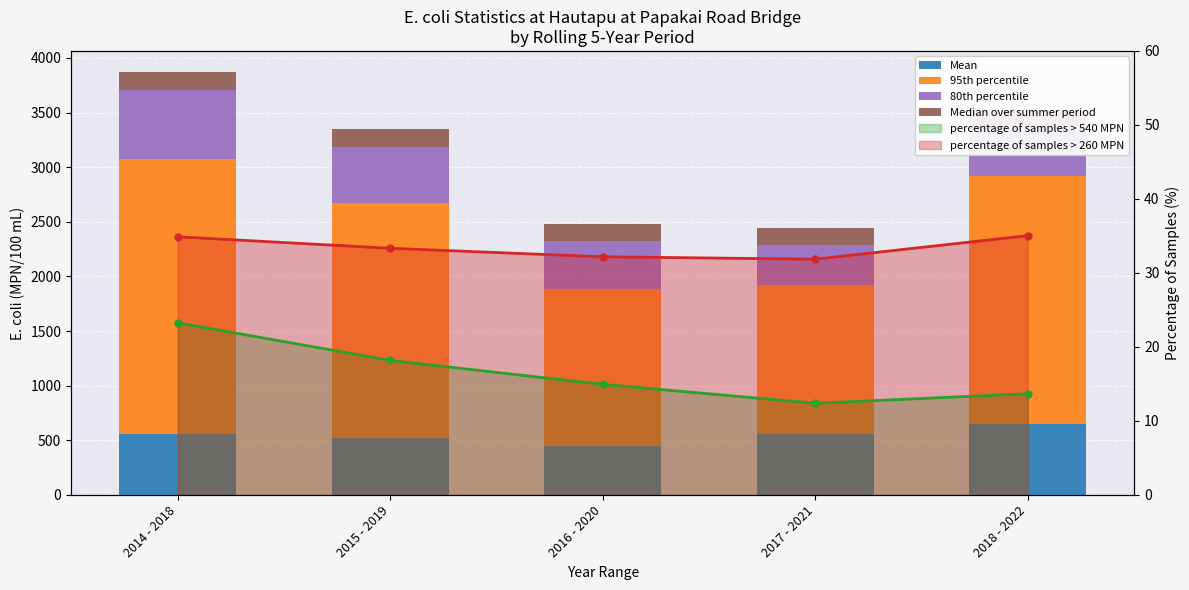

Reading left to right, what are all the values shown in this chart?

Mean: 561.3	524.7	444.2	556.7	645.1
95th percentile: 2517.5	2150.0	1439.0	1366.7	2277.5
80th percentile: 631.4	513.9	438.8	362.9	420.0
Median over summer period: 160.0	165.0	160.0	160.0	175.0